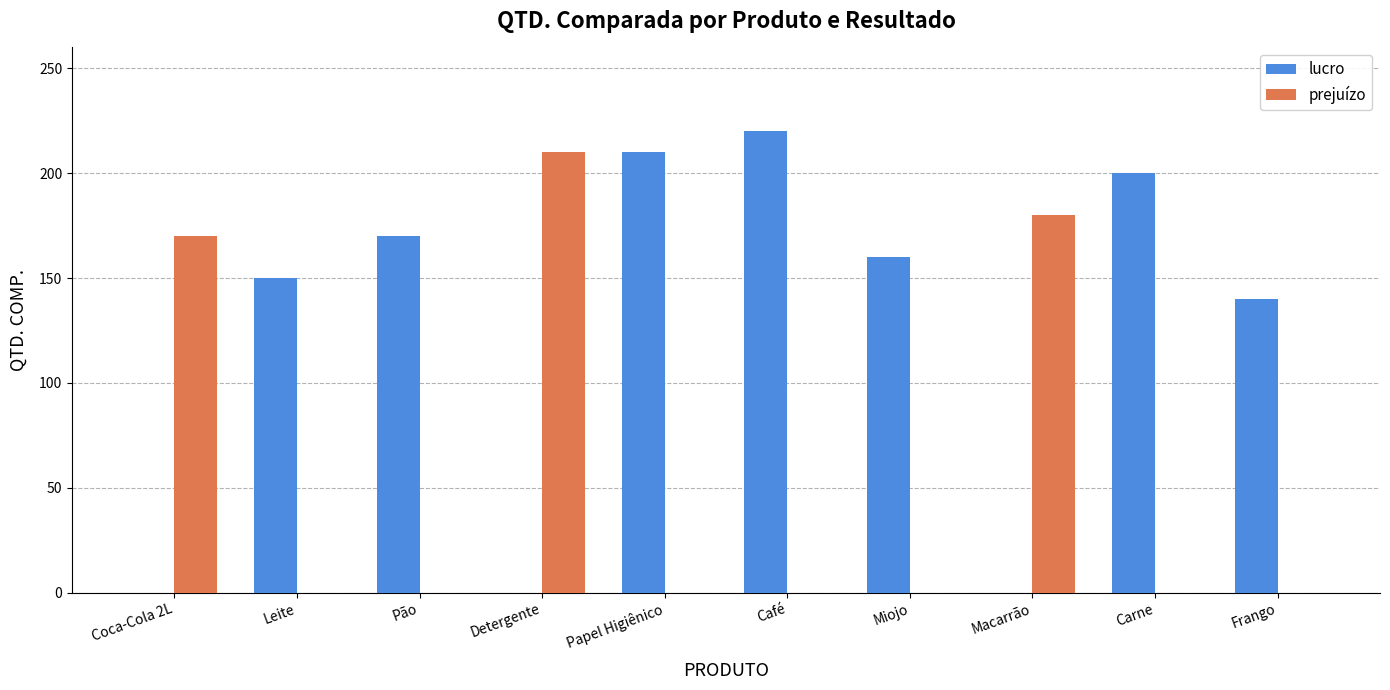

True or false: prejuízo has a value of -75 at Miojo.

False